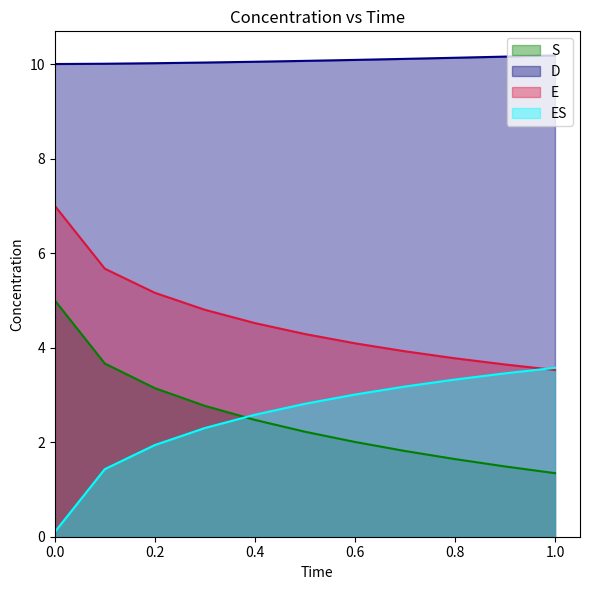

At how many categories does at least one series exceed 4?

11